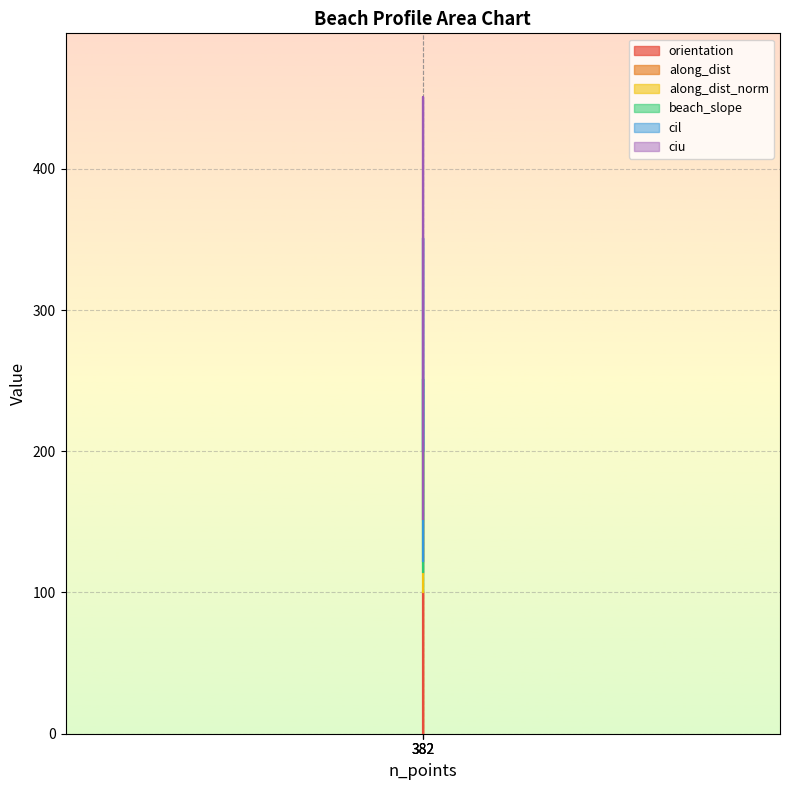

Is this an area chart (filled region under the line)?

No